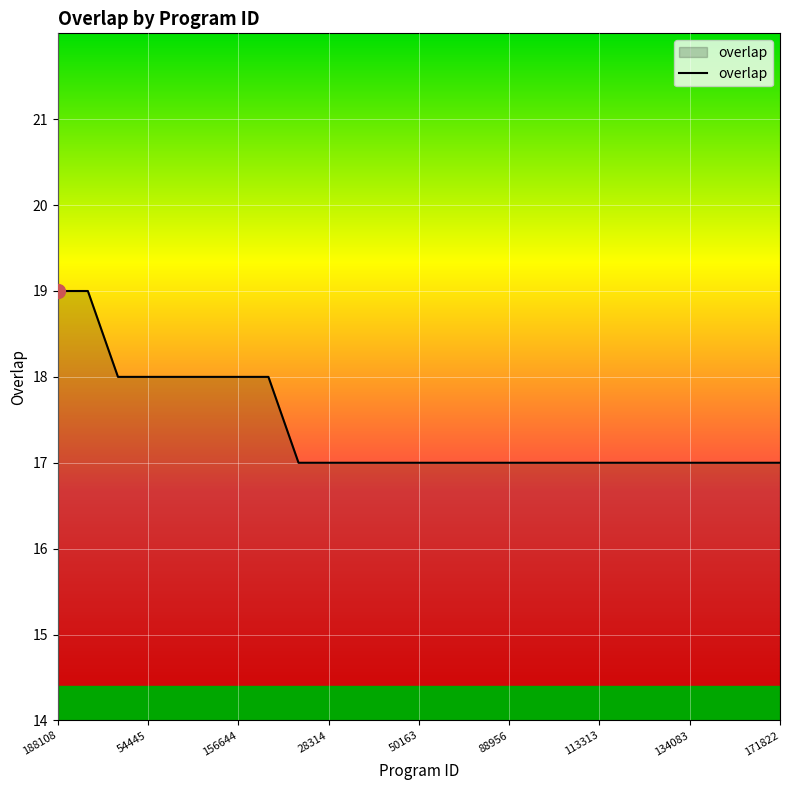

What is the greatest value displayed?

19